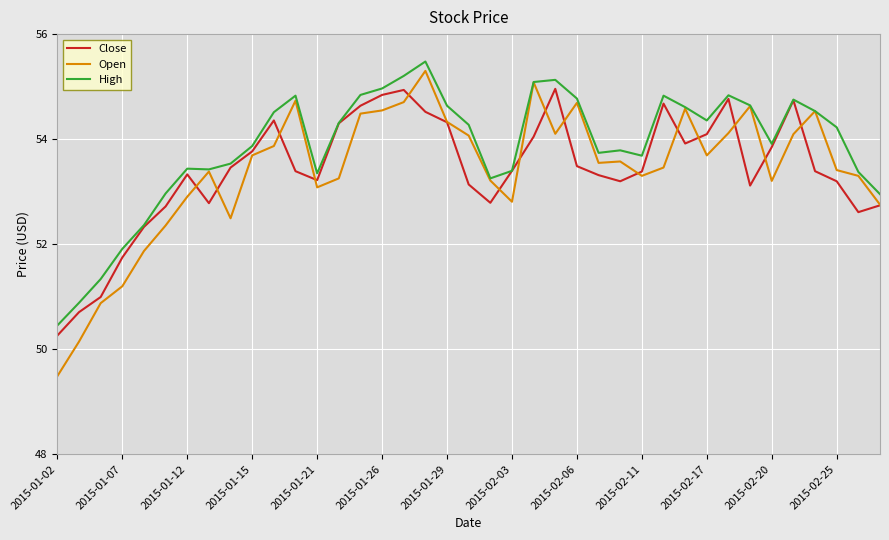

Which series has the widest spread of values?

Open